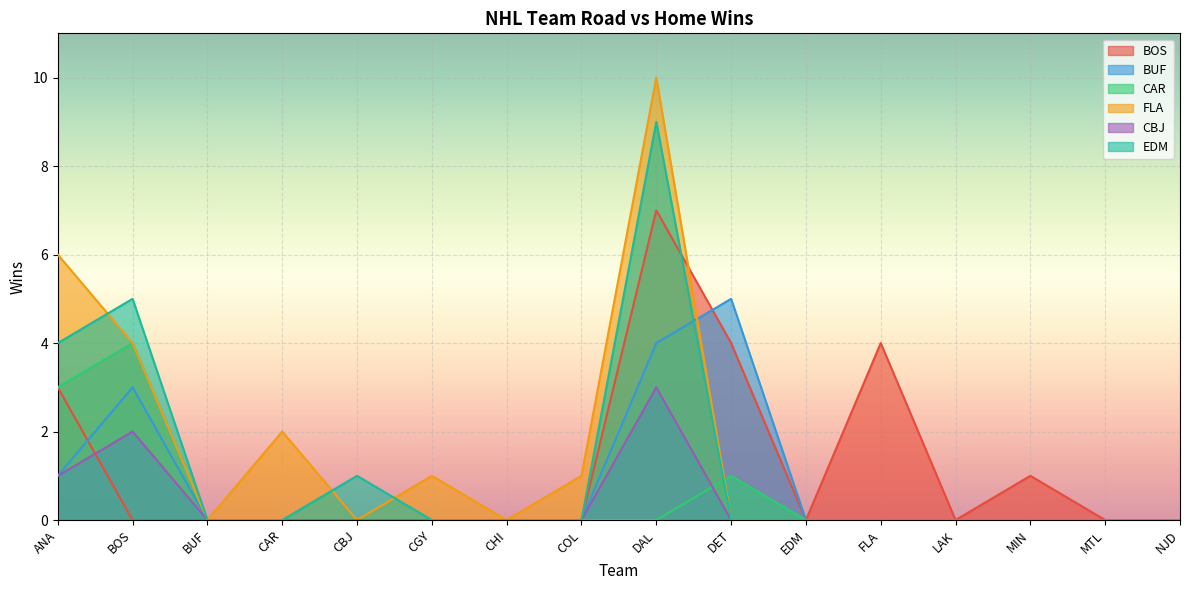

Where is CAR nearest to the value 2?

ANA